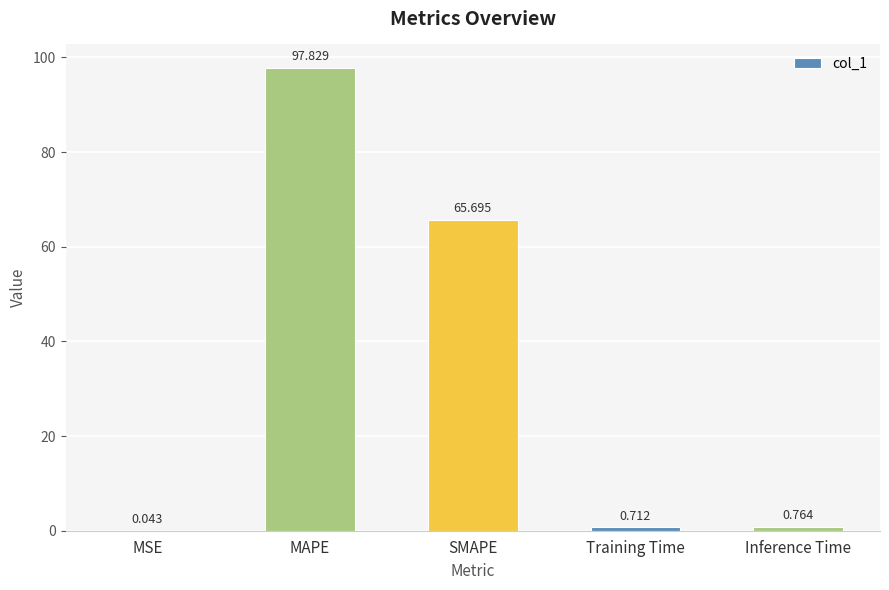

What is the sum of the values at MAPE and SMAPE?

163.5